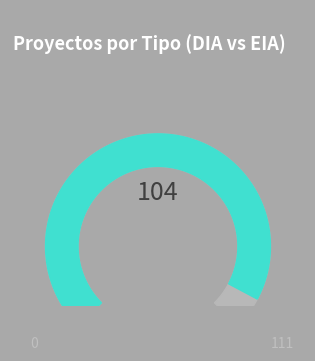

Is DIA the majority of the pie?

Yes